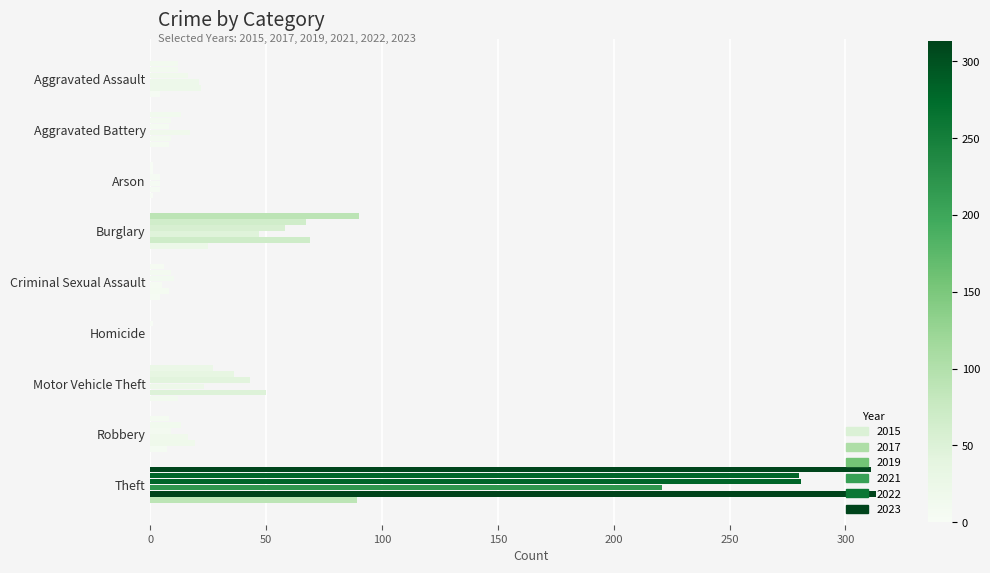

How many positive values does the 2019 series have?

8